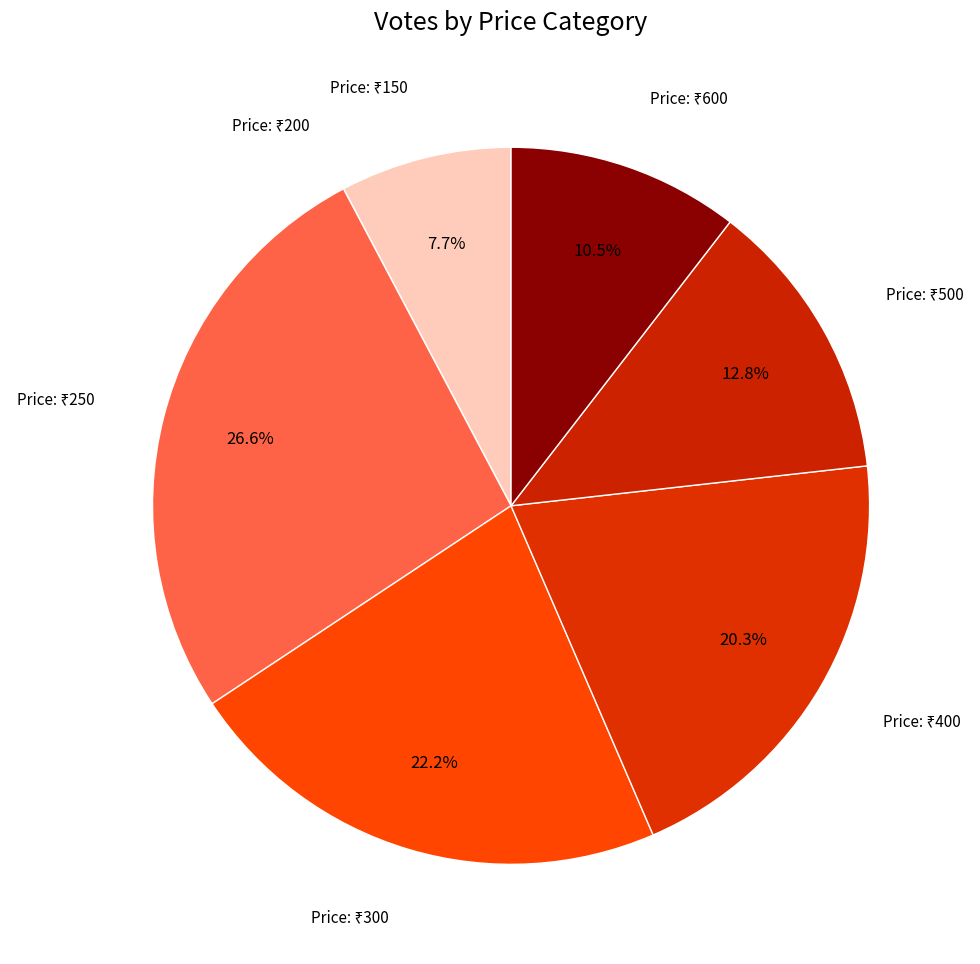

Is there any slice that represents more than half of the pie?

No